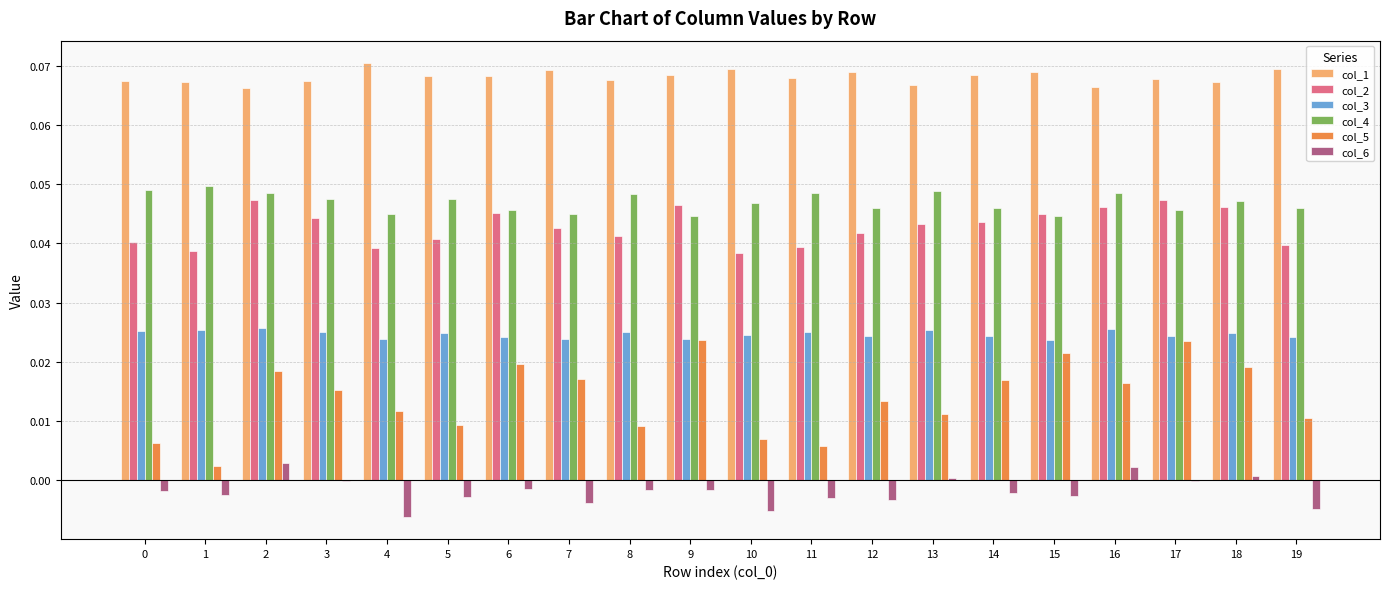

Is the value of col_6 at 16 greater than the value of col_2 at 5?

No